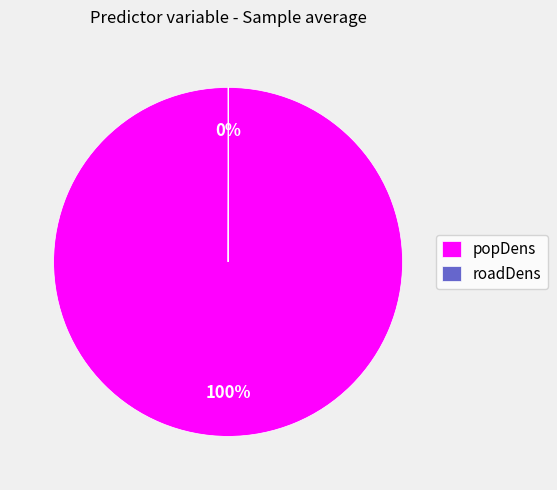

The popDens slice represents 100% of the pie. True or false?

True